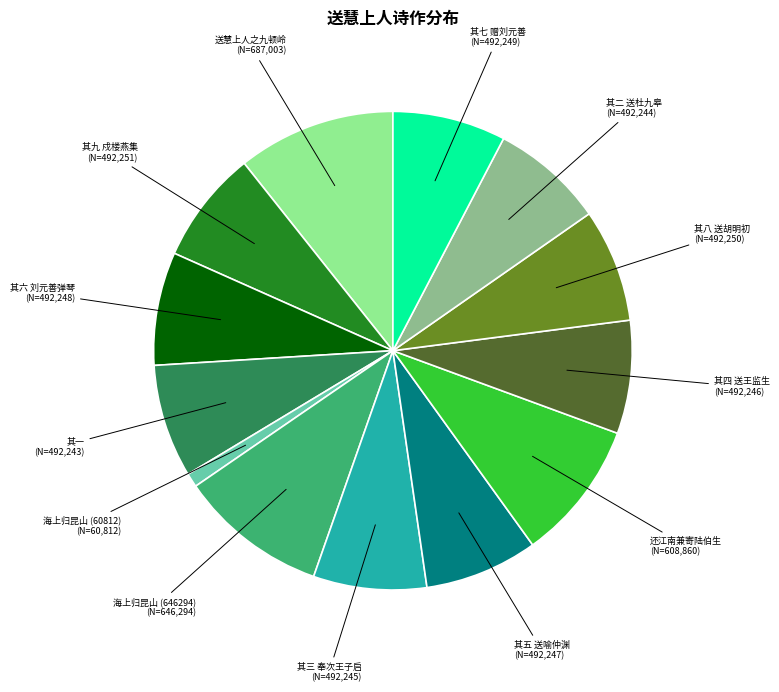

Is there any slice that represents more than half of the pie?

No